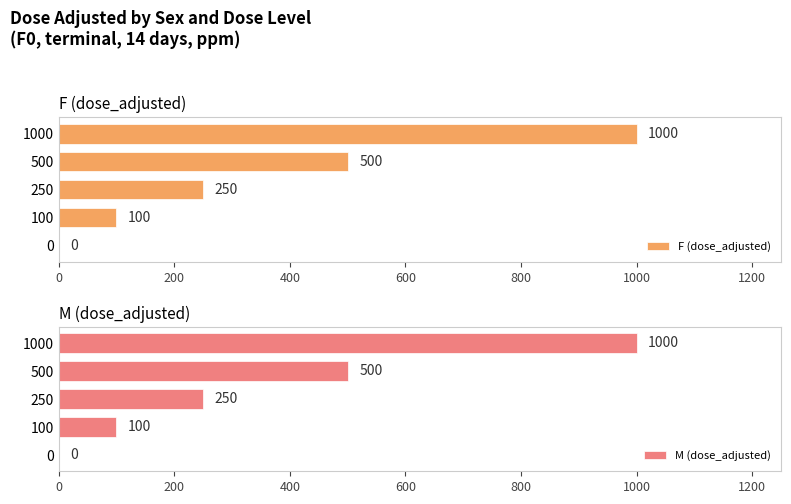

Reading right to left, list all the values displayed in this chart.

F (dose_adjusted): 1000	500	250	100	0
M (dose_adjusted): 1000	500	250	100	0